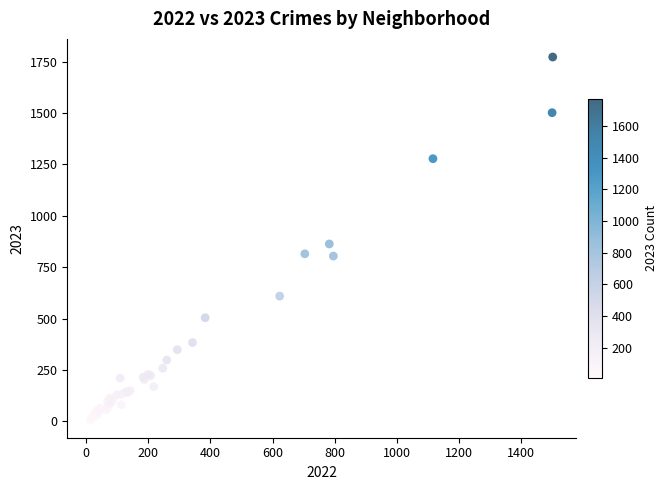

What Y value in the scatter plot is closest to 890?

863